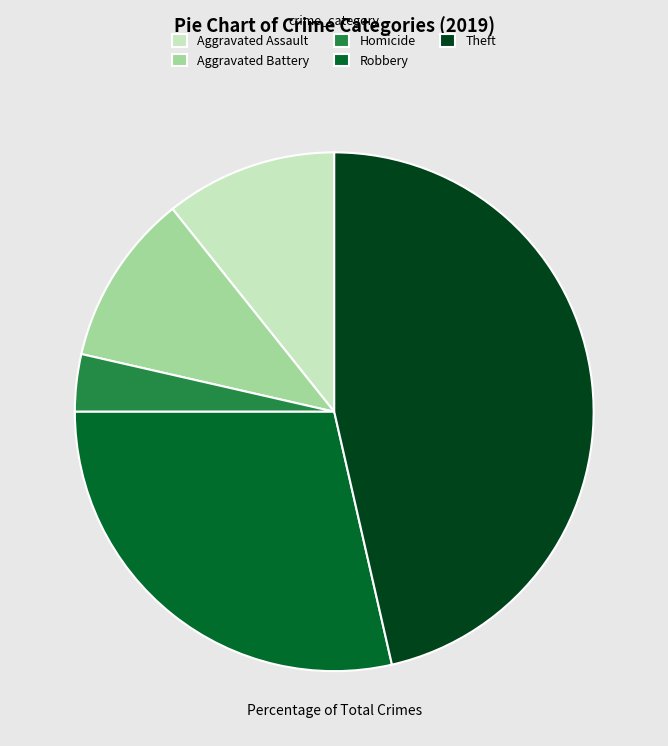

Is there any slice that represents more than half of the pie?

No